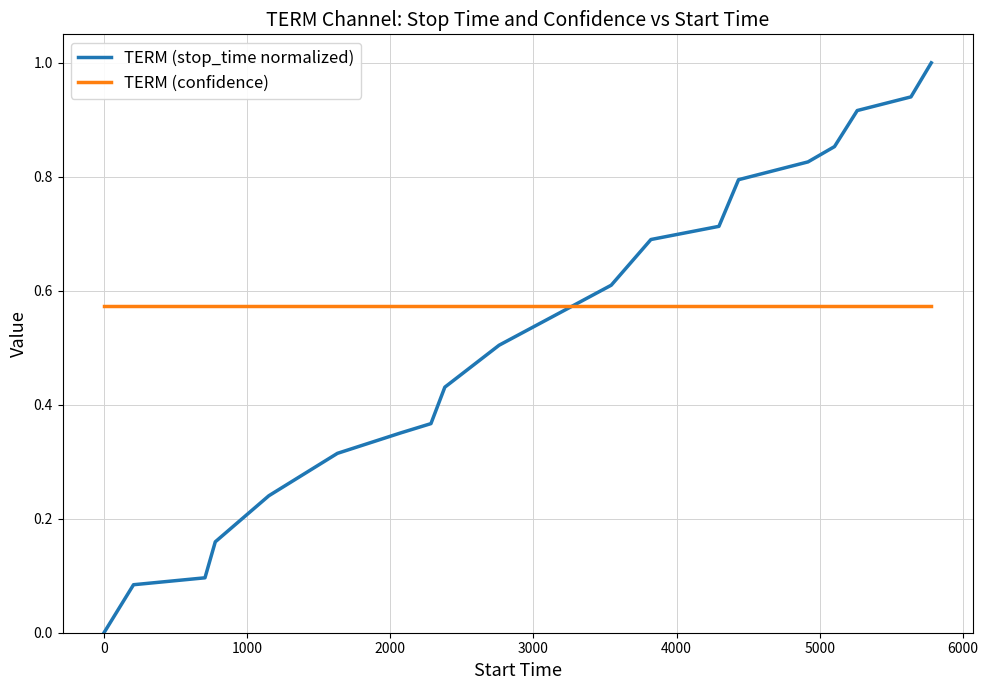

At how many categories does at least one series exceed 0?

20